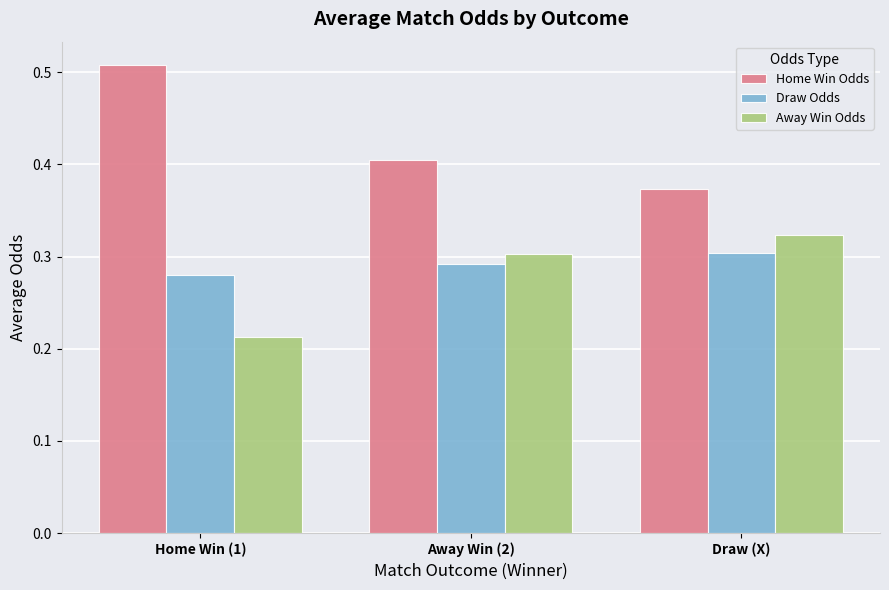

What is the label of the 3rd bar from the right?

Home Win (1)